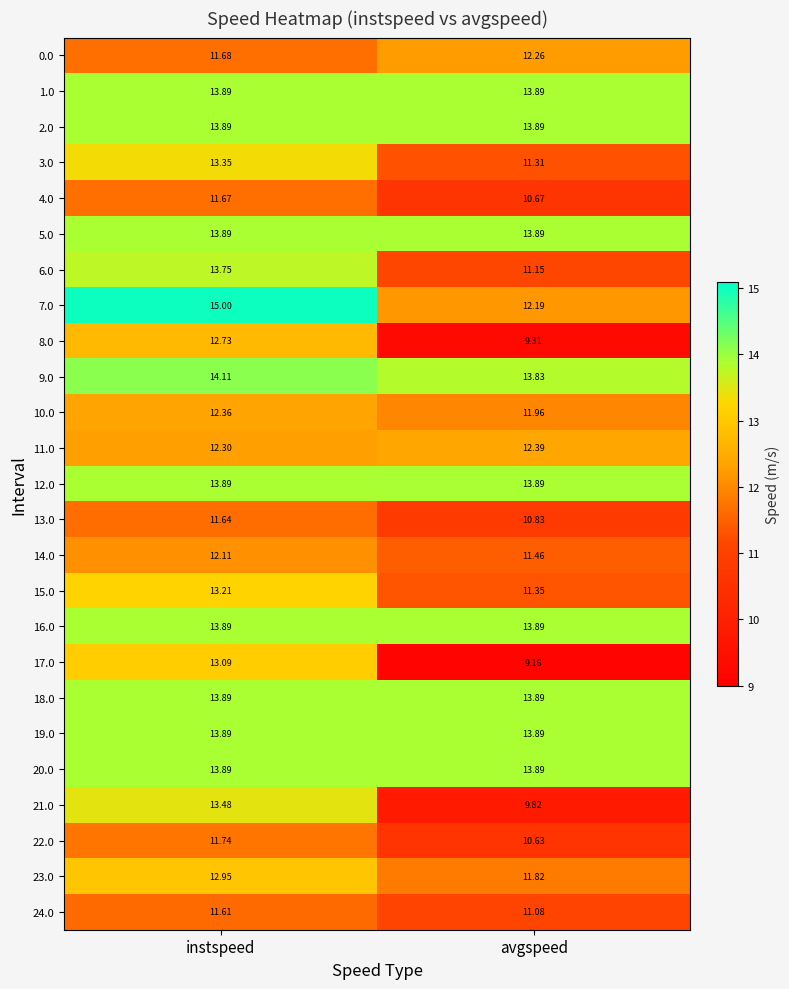

List the labels in order of 15.0 value, largest first.

instspeed, avgspeed